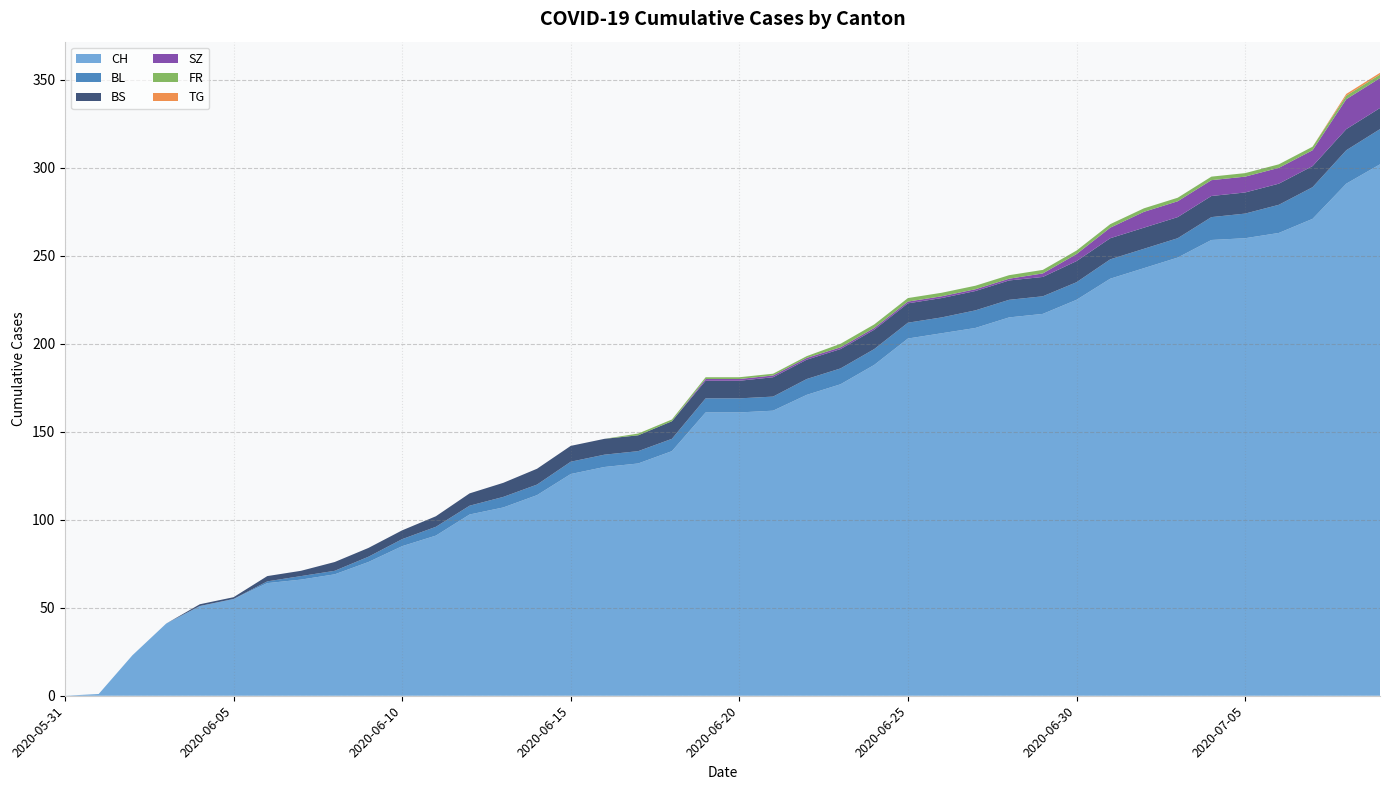

Reading right to left, what are all the values shown in this chart?

CH: 2020-07-09=302	2020-07-08=291	2020-07-07=271	2020-07-06=263	2020-07-05=260	2020-07-04=259	2020-07-03=249	2020-07-02=243	2020-07-01=237	2020-06-30=225	2020-06-29=217	2020-06-28=215	2020-06-27=209	2020-06-26=206	2020-06-25=203	2020-06-24=188	2020-06-23=177	2020-06-22=171	2020-06-21=162	2020-06-20=161	2020-06-19=161	2020-06-18=139	2020-06-17=132	2020-06-16=130	2020-06-15=126	2020-06-14=114	2020-06-13=107	2020-06-12=103	2020-06-11=91	2020-06-10=85	2020-06-09=76	2020-06-08=69	2020-06-07=66	2020-06-06=64	2020-06-05=55	2020-06-04=51	2020-06-03=41	2020-06-02=23	2020-06-01=1	2020-05-31=0
BL: 2020-07-09=20	2020-07-08=19	2020-07-07=18	2020-07-06=16	2020-07-05=14	2020-07-04=13	2020-07-03=11	2020-07-02=11	2020-07-01=11	2020-06-30=10	2020-06-29=10	2020-06-28=10	2020-06-27=10	2020-06-26=9	2020-06-25=9	2020-06-24=9	2020-06-23=9	2020-06-22=9	2020-06-21=8	2020-06-20=8	2020-06-19=8	2020-06-18=7	2020-06-17=7	2020-06-16=7	2020-06-15=7	2020-06-14=6	2020-06-13=6	2020-06-12=5	2020-06-11=5	2020-06-10=4	2020-06-09=3	2020-06-08=2	2020-06-07=2	2020-06-06=1	2020-06-05=0	2020-06-04=0	2020-06-03=0	2020-06-02=0	2020-06-01=0	2020-05-31=0
BS: 2020-07-09=12	2020-07-08=12	2020-07-07=12	2020-07-06=12	2020-07-05=12	2020-07-04=12	2020-07-03=12	2020-07-02=12	2020-07-01=12	2020-06-30=12	2020-06-29=11	2020-06-28=11	2020-06-27=11	2020-06-26=11	2020-06-25=11	2020-06-24=11	2020-06-23=11	2020-06-22=11	2020-06-21=11	2020-06-20=10	2020-06-19=10	2020-06-18=10	2020-06-17=9	2020-06-16=9	2020-06-15=9	2020-06-14=9	2020-06-13=8	2020-06-12=7	2020-06-11=6	2020-06-10=5	2020-06-09=5	2020-06-08=5	2020-06-07=3	2020-06-06=3	2020-06-05=1	2020-06-04=1	2020-06-03=0	2020-06-02=0	2020-06-01=0	2020-05-31=0
SZ: 2020-07-09=17	2020-07-08=17	2020-07-07=9	2020-07-06=9	2020-07-05=9	2020-07-04=9	2020-07-03=9	2020-07-02=9	2020-07-01=6	2020-06-30=4	2020-06-29=2	2020-06-28=1	2020-06-27=1	2020-06-26=1	2020-06-25=1	2020-06-24=1	2020-06-23=1	2020-06-22=1	2020-06-21=1	2020-06-20=1	2020-06-19=1	2020-06-18=0	2020-06-17=0	2020-06-16=0	2020-06-15=0	2020-06-14=0	2020-06-13=0	2020-06-12=0	2020-06-11=0	2020-06-10=0	2020-06-09=0	2020-06-08=0	2020-06-07=0	2020-06-06=0	2020-06-05=0	2020-06-04=0	2020-06-03=0	2020-06-02=0	2020-06-01=0	2020-05-31=0
FR: 2020-07-09=2	2020-07-08=2	2020-07-07=2	2020-07-06=2	2020-07-05=2	2020-07-04=2	2020-07-03=2	2020-07-02=2	2020-07-01=2	2020-06-30=2	2020-06-29=2	2020-06-28=2	2020-06-27=2	2020-06-26=2	2020-06-25=2	2020-06-24=2	2020-06-23=2	2020-06-22=1	2020-06-21=1	2020-06-20=1	2020-06-19=1	2020-06-18=1	2020-06-17=1	2020-06-16=0	2020-06-15=0	2020-06-14=0	2020-06-13=0	2020-06-12=0	2020-06-11=0	2020-06-10=0	2020-06-09=0	2020-06-08=0	2020-06-07=0	2020-06-06=0	2020-06-05=0	2020-06-04=0	2020-06-03=0	2020-06-02=0	2020-06-01=0	2020-05-31=0
TG: 2020-07-09=1	2020-07-08=1	2020-07-07=0	2020-07-06=0	2020-07-05=0	2020-07-04=0	2020-07-03=0	2020-07-02=0	2020-07-01=0	2020-06-30=0	2020-06-29=0	2020-06-28=0	2020-06-27=0	2020-06-26=0	2020-06-25=0	2020-06-24=0	2020-06-23=0	2020-06-22=0	2020-06-21=0	2020-06-20=0	2020-06-19=0	2020-06-18=0	2020-06-17=0	2020-06-16=0	2020-06-15=0	2020-06-14=0	2020-06-13=0	2020-06-12=0	2020-06-11=0	2020-06-10=0	2020-06-09=0	2020-06-08=0	2020-06-07=0	2020-06-06=0	2020-06-05=0	2020-06-04=0	2020-06-03=0	2020-06-02=0	2020-06-01=0	2020-05-31=0